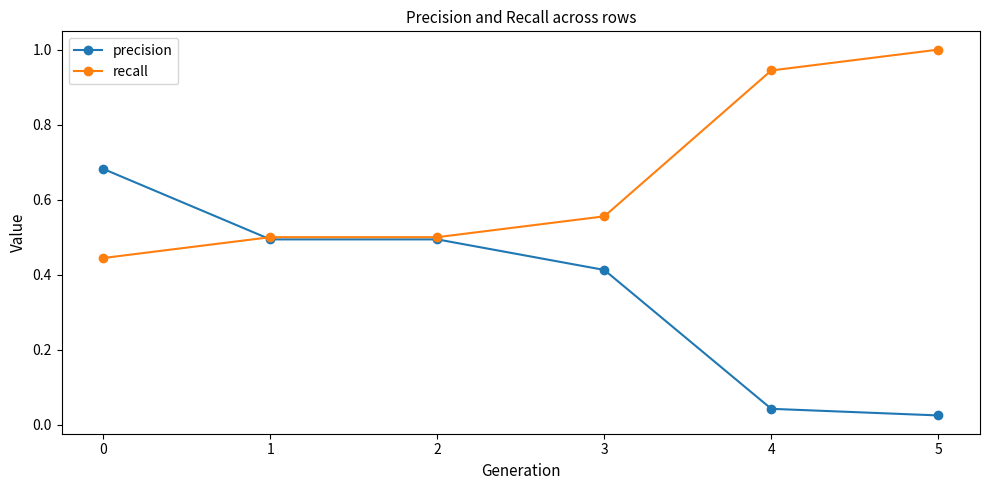

Is it true that recall equals 1.5 at 4?

False